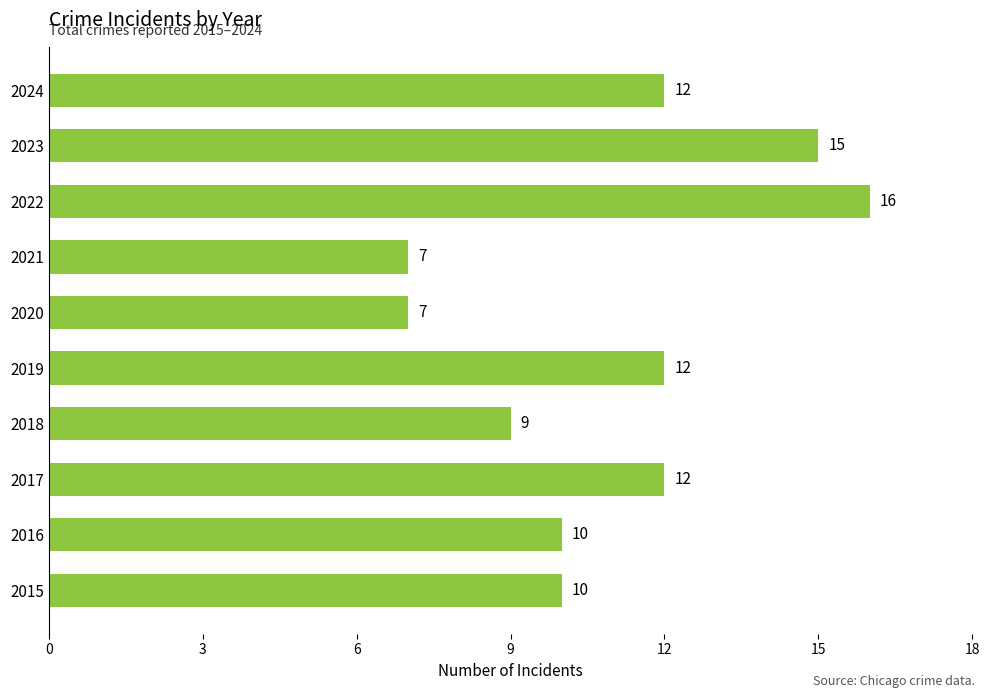

What is the difference between the maximum and minimum values?

9